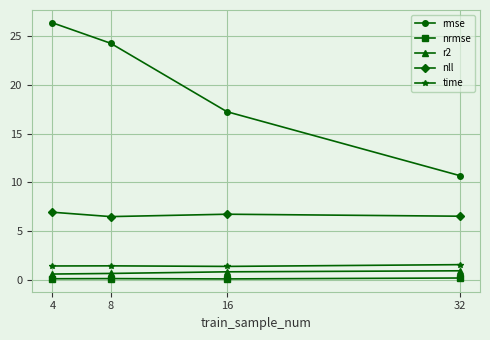

At how many categories does at least one series exceed 3?

4